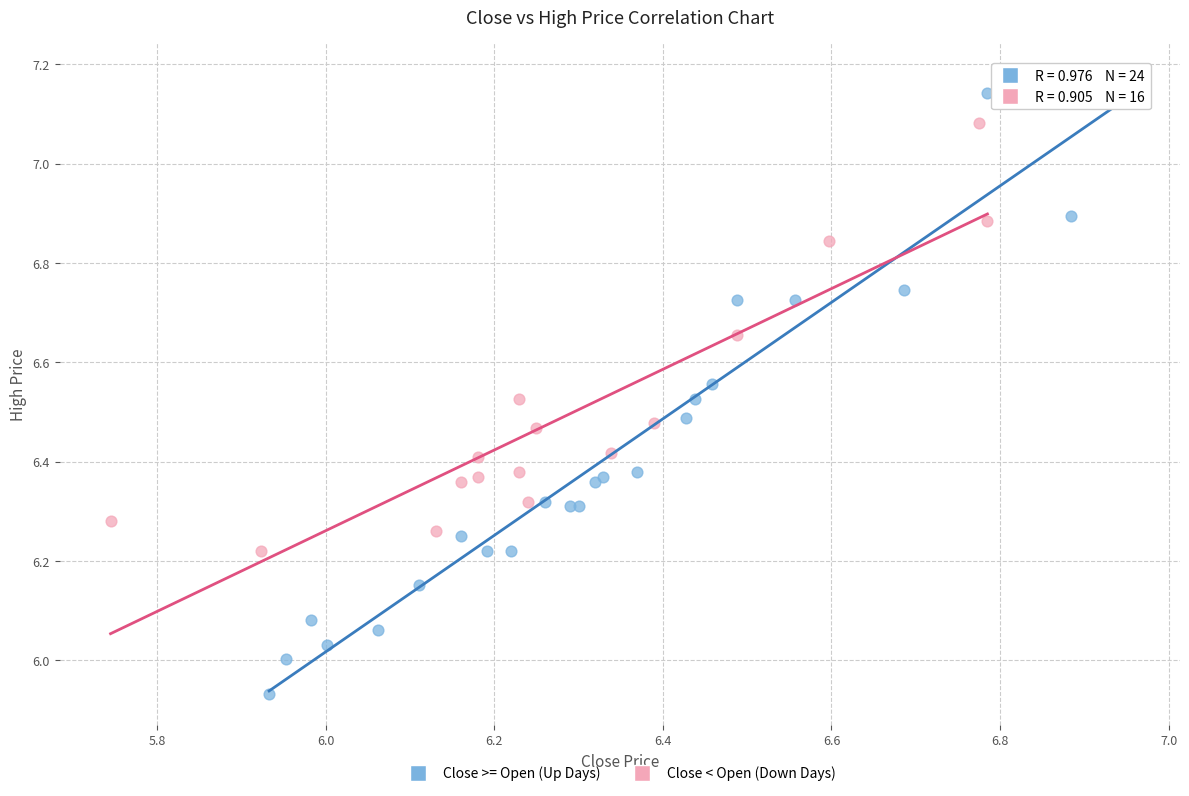

Which series contains the lowest Y value?

Close >= Open (Up Days)